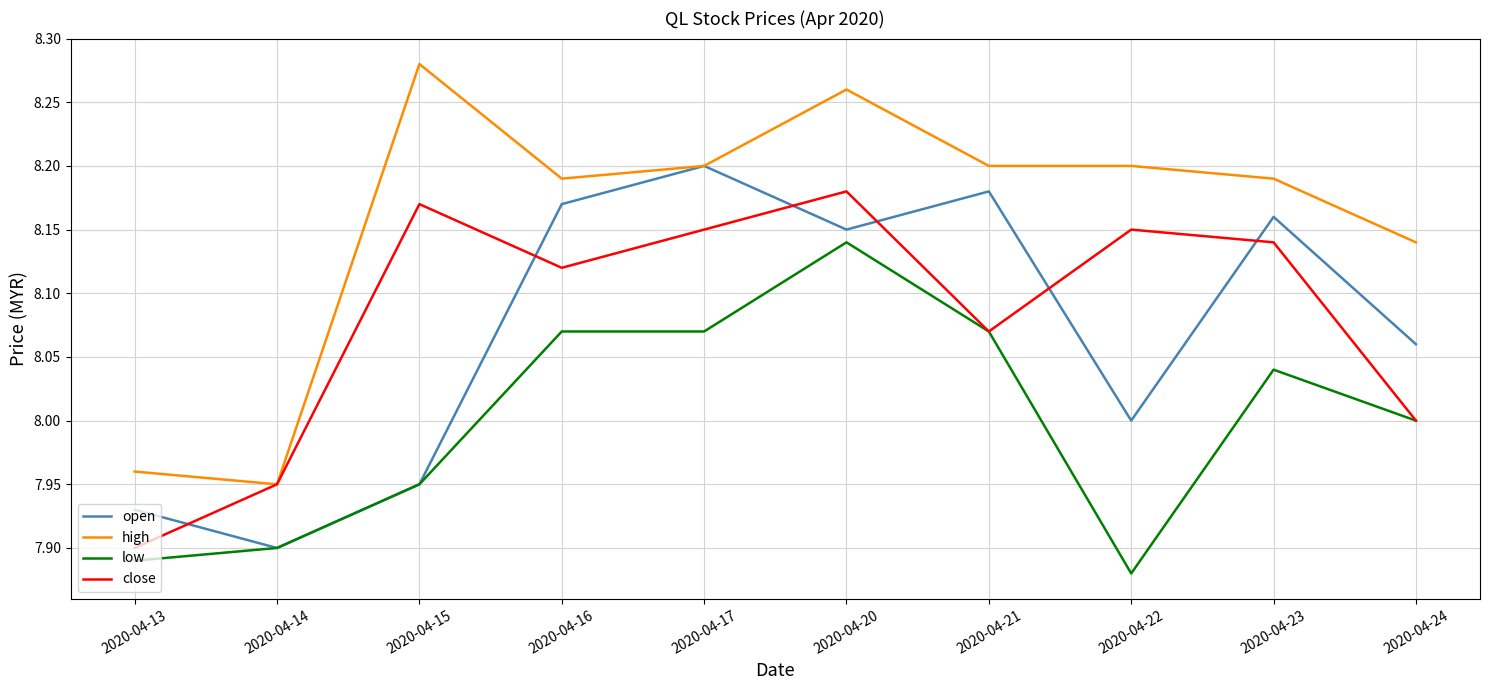

What is the sum of all high values?

81.6